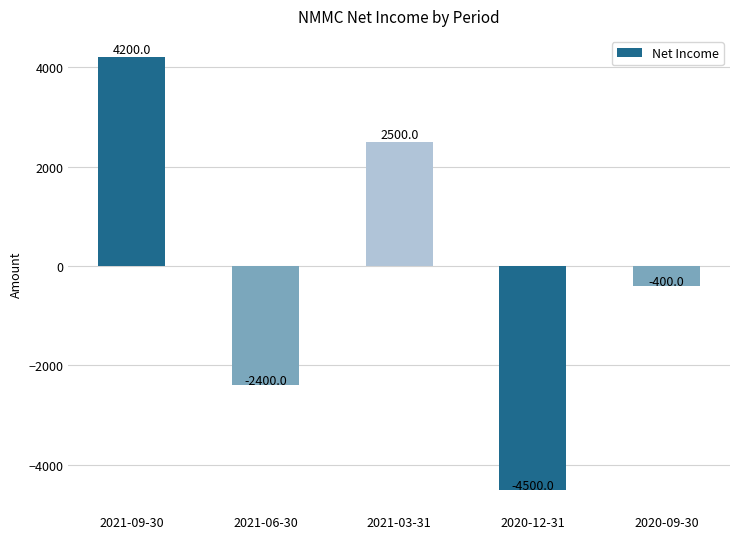

Rank the categories by value from lowest to highest.

2020-12-31, 2021-06-30, 2020-09-30, 2021-03-31, 2021-09-30